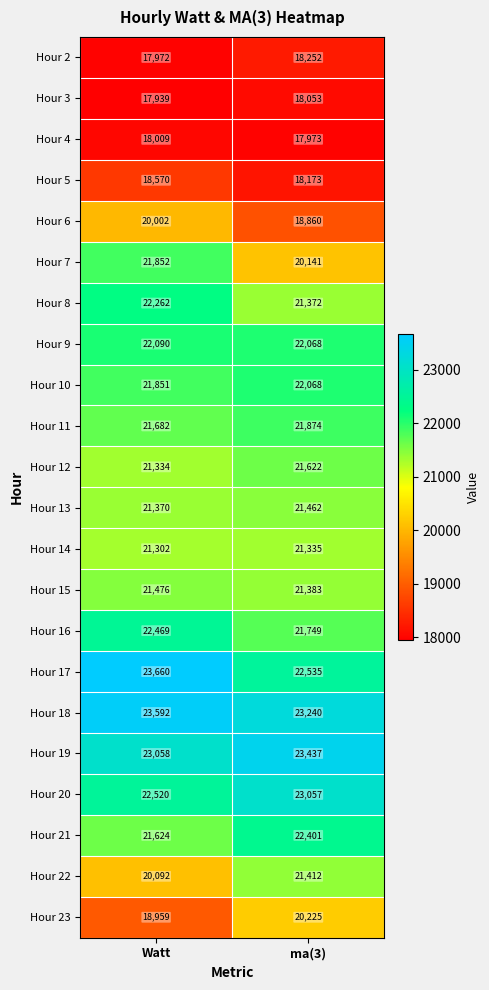

Between Watt and ma(3), which series saw the biggest shift?

Hour 7